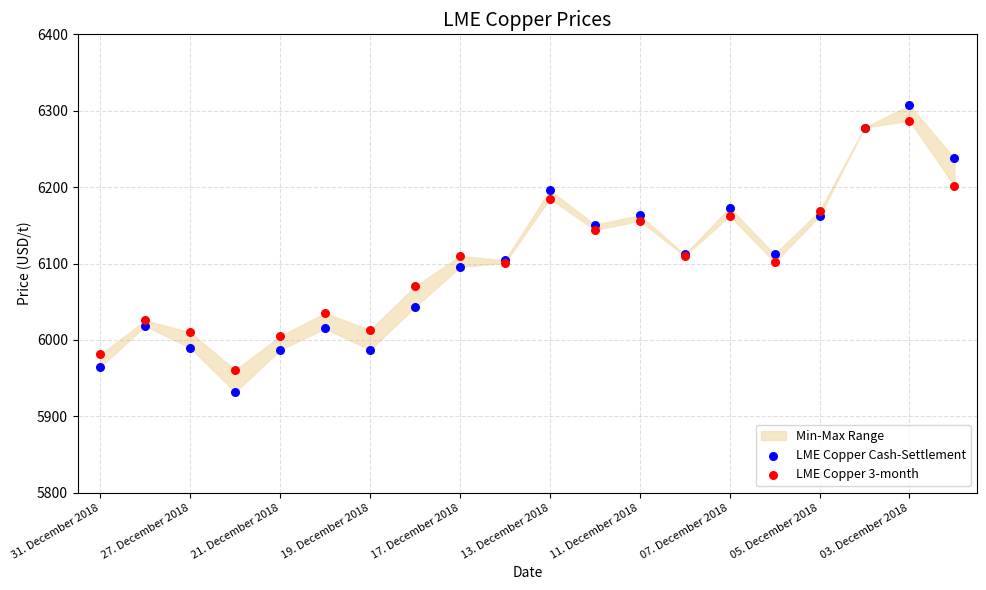

Which series contains the lowest Y value?

LME Copper Cash-Settlement